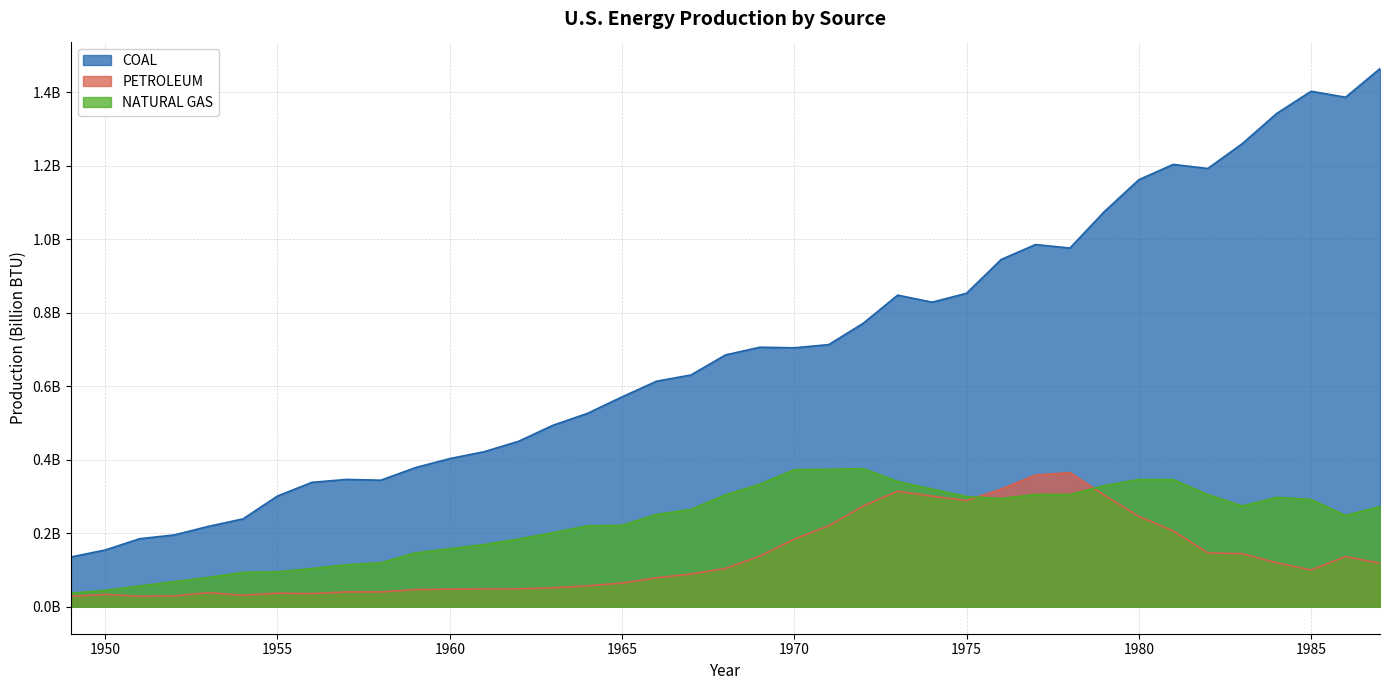

What is the sum of the PETROLEUM values at 1980 and 1951?

274706305